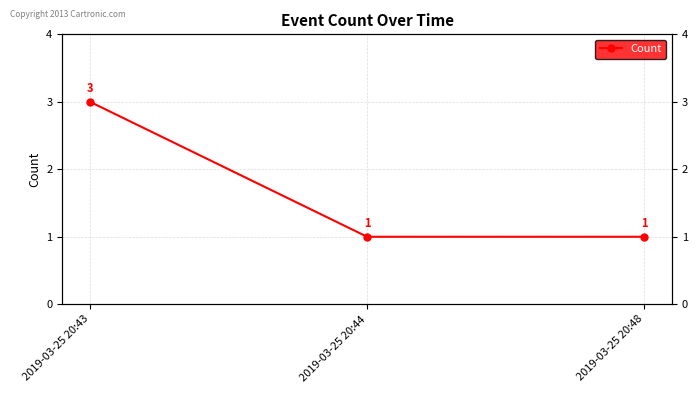

What is the value of the 1st point from the left?

3